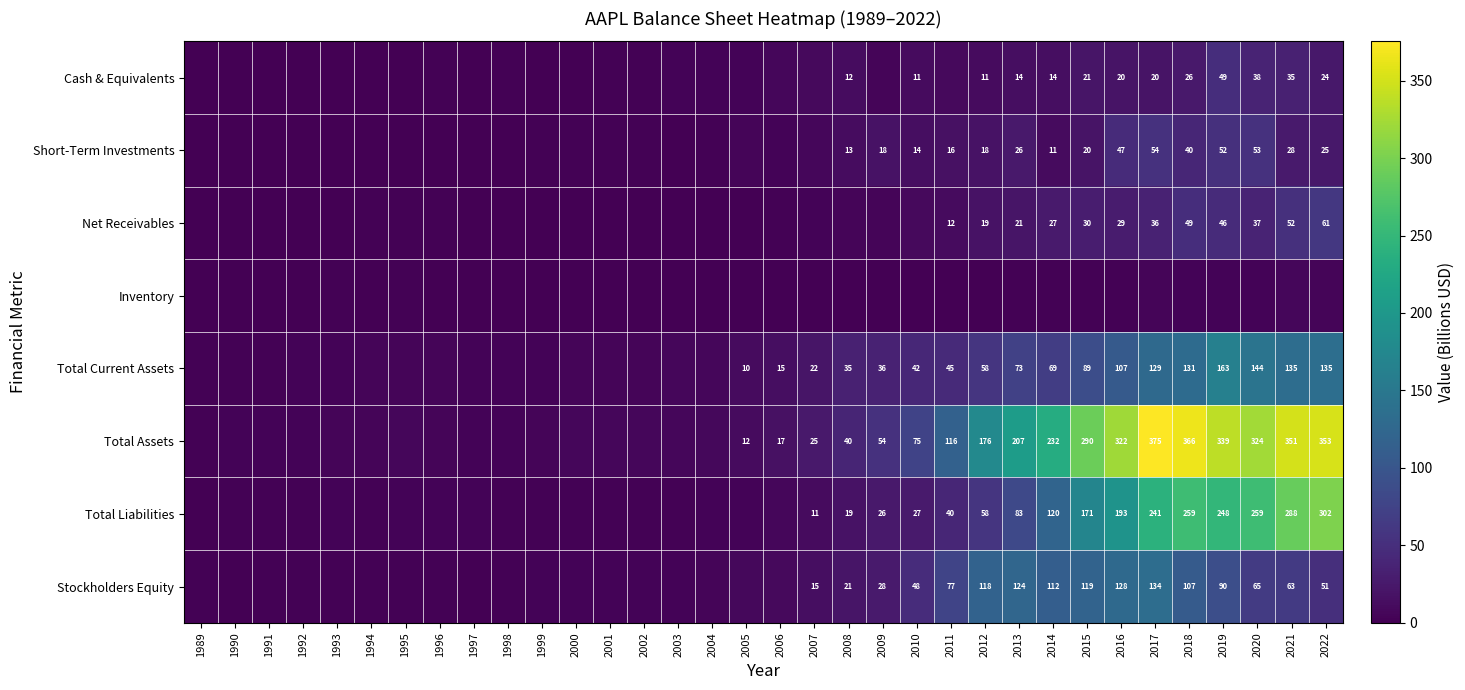

Which series has the largest range (max minus min)?

Total Assets